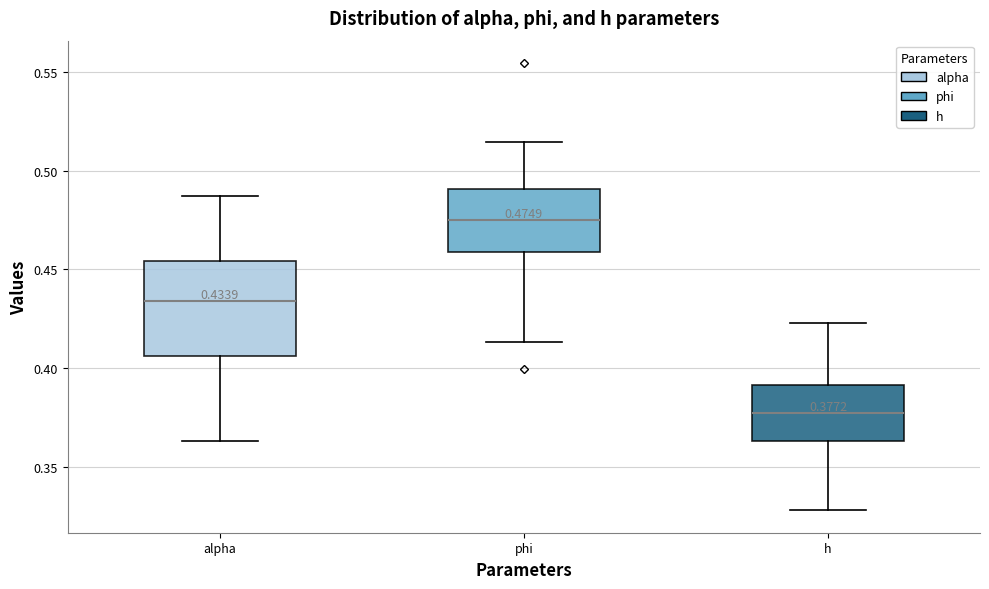

Comparing the boxes themselves (not the whiskers), which one is the tallest?

alpha